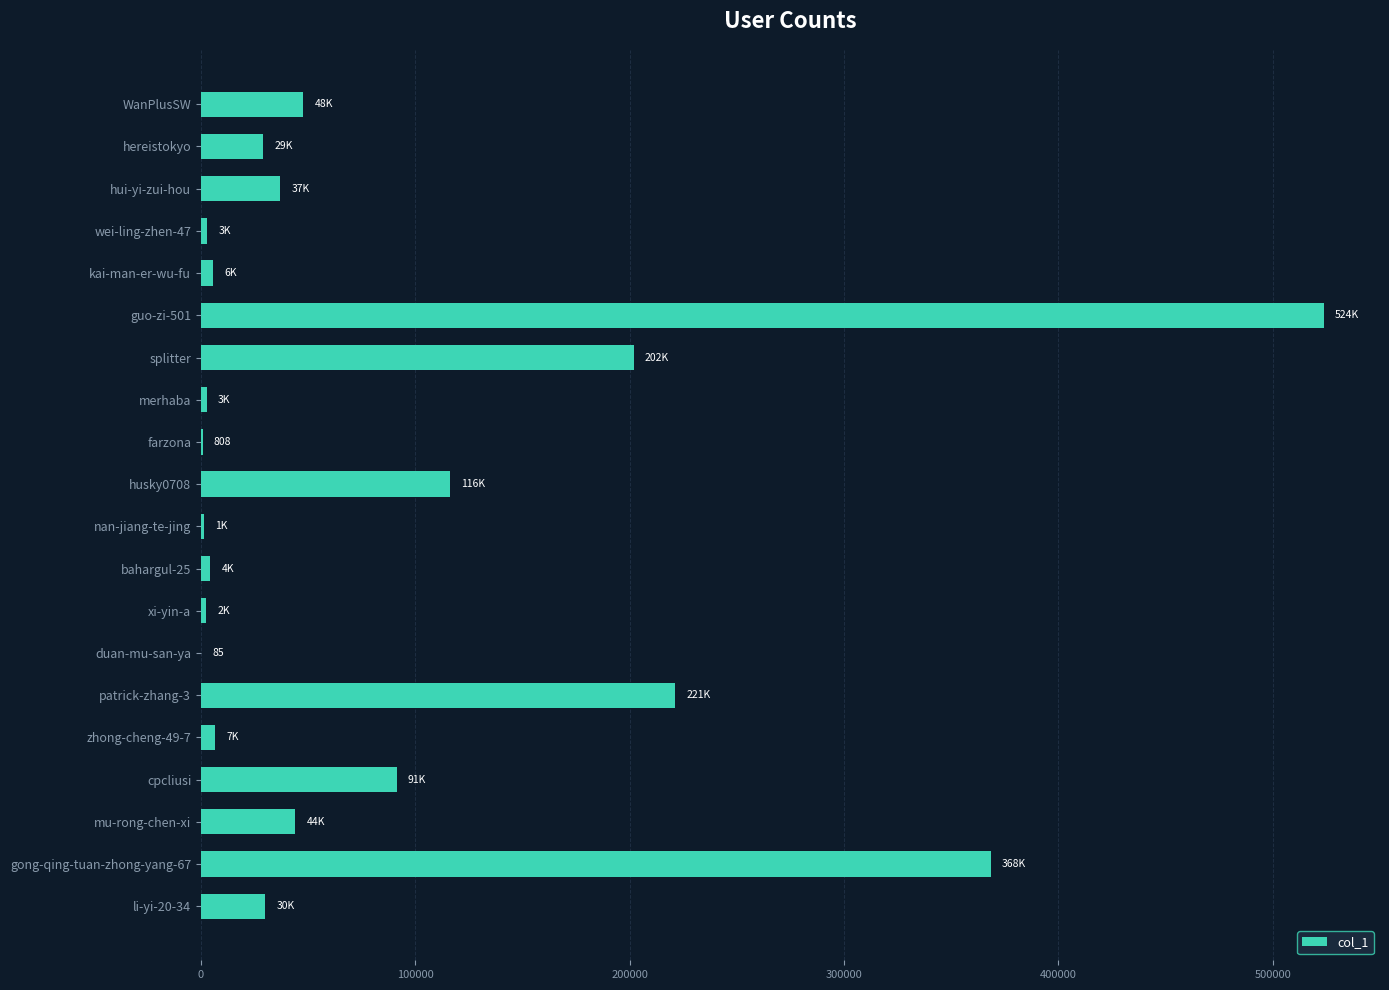

What is the change in value from splitter to patrick-zhang-3?

+19428